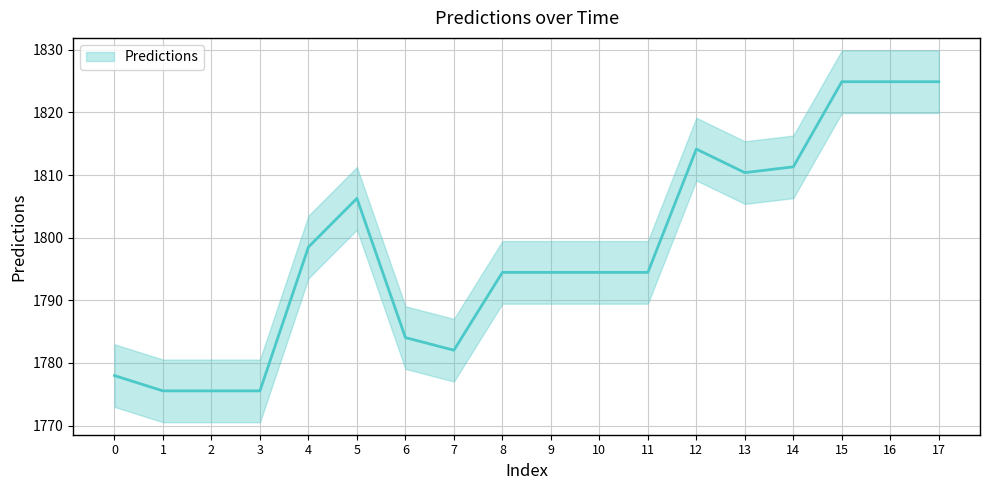

How many data points are less than 1794?

6